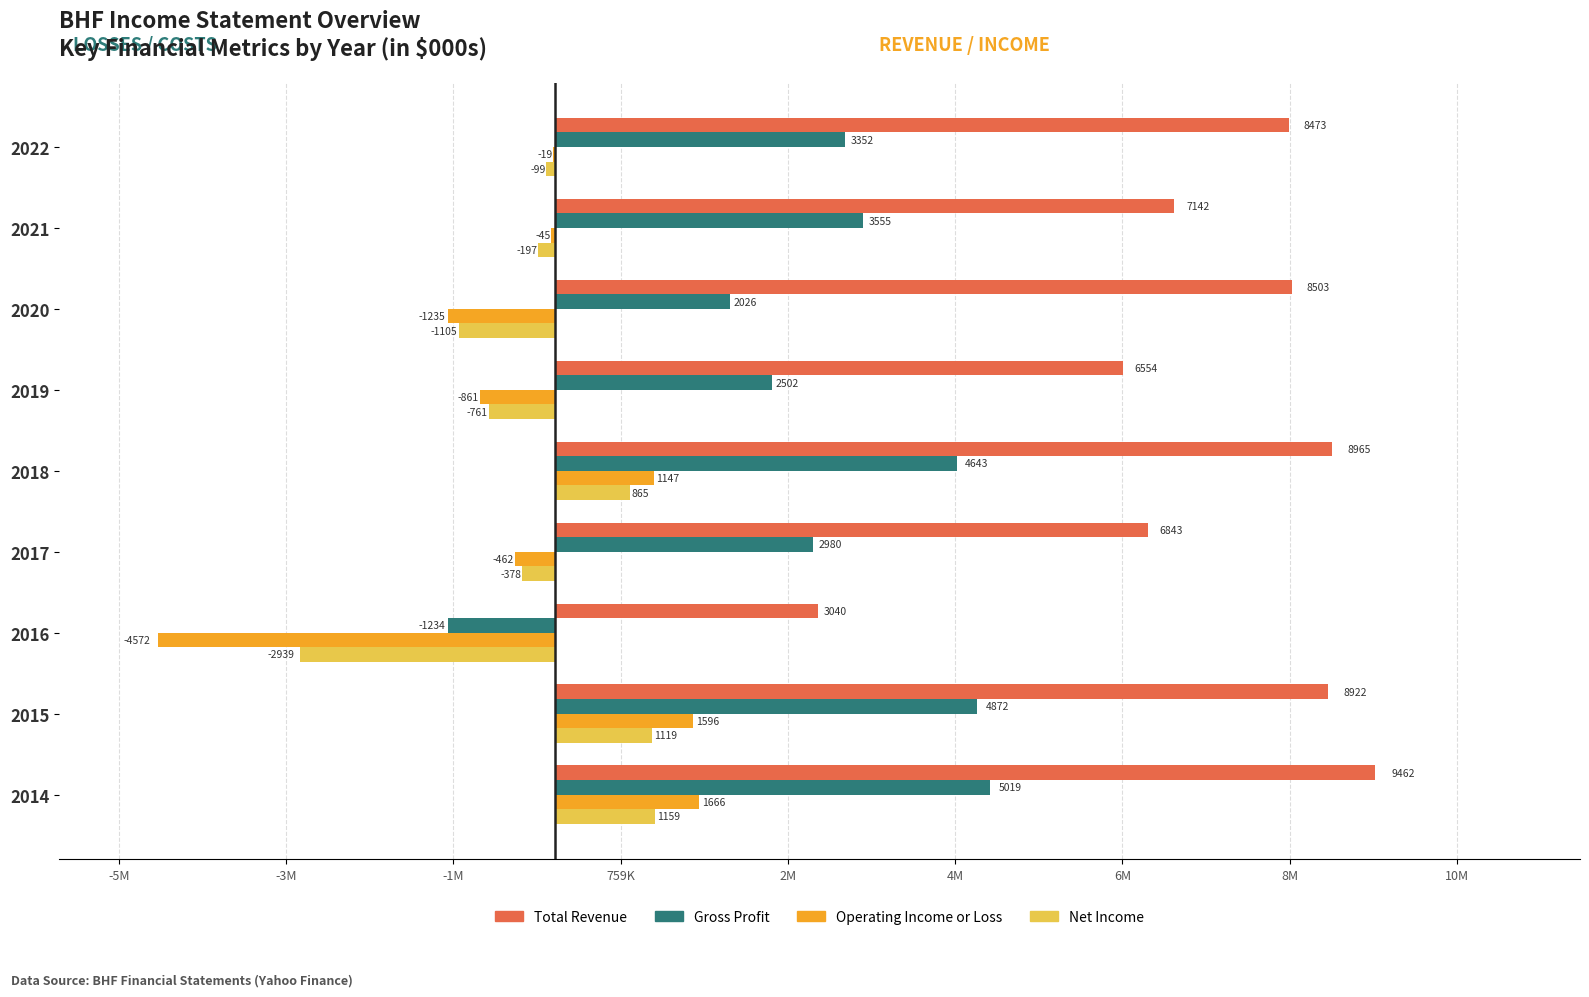

What is the value of the Total Revenue bar at the 1st from the left?

8473000